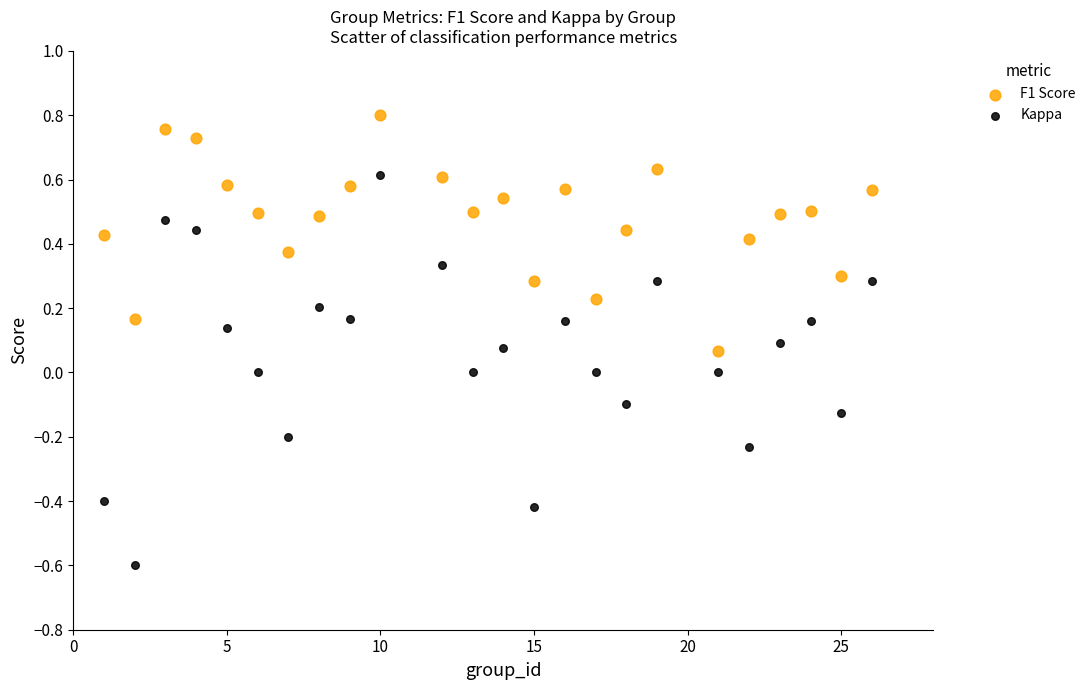

Which series has the widest spread of Y values?

Kappa